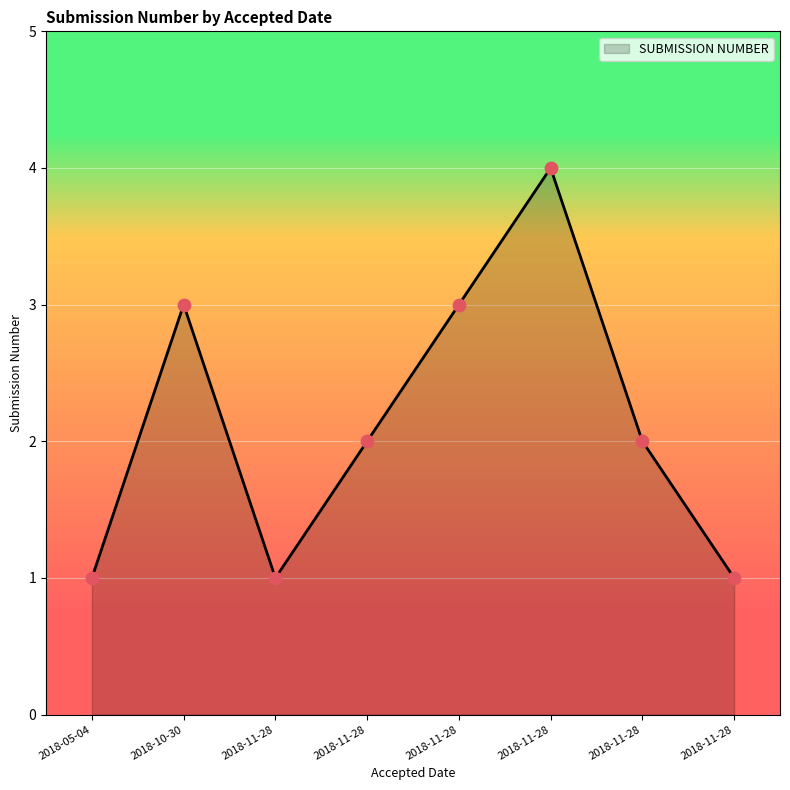

How many lines are shown in the chart?

1